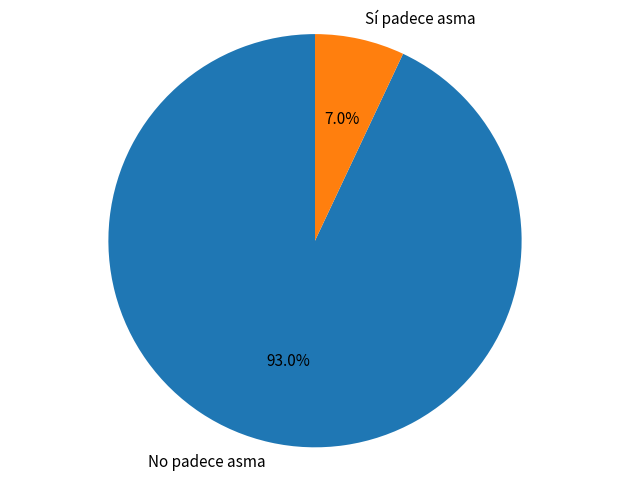

Between Sí padece asma and No padece asma, which is larger?

No padece asma